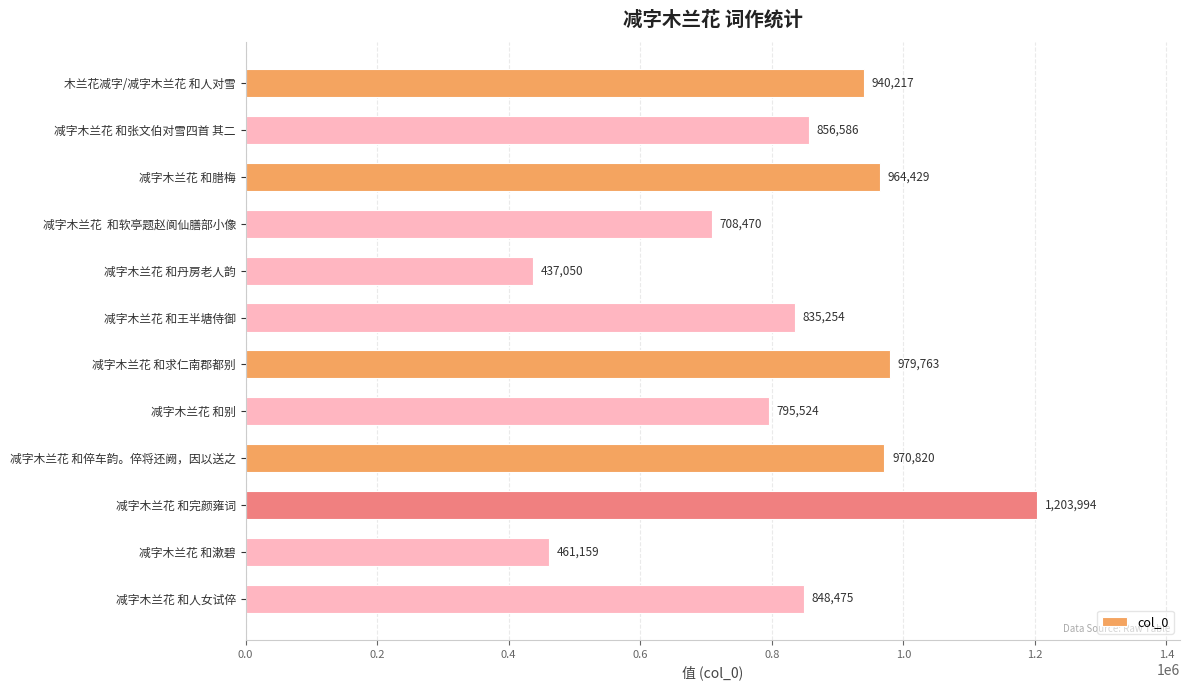

Rank the categories by value from highest to lowest.

减字木兰花 和完颜雍词, 减字木兰花 和求仁南郡都别, 减字木兰花 和倅车韵。倅将还阙，因以送之, 减字木兰花 和腊梅, 木兰花减字/减字木兰花 和人对雪, 减字木兰花 和张文伯对雪四首 其二, 减字木兰花 和人女试倅, 减字木兰花 和王半塘侍御, 减字木兰花 和别, 减字木兰花  和软亭题赵阆仙膳部小像, 减字木兰花 和漱碧, 减字木兰花 和丹房老人韵